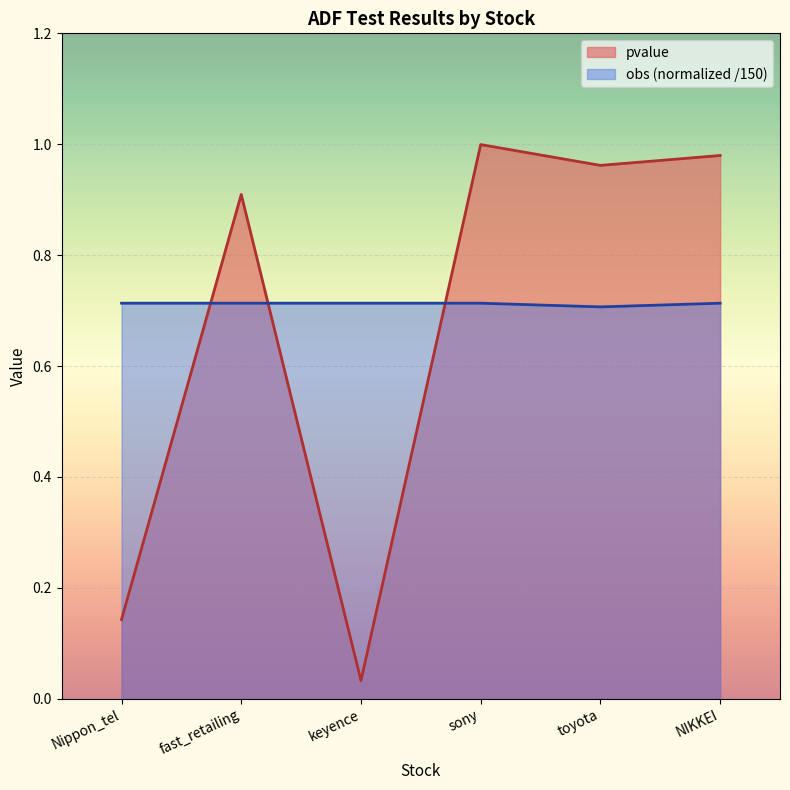

List the labels in order of obs value, largest first.

Nippon_tel, fast_retailing, keyence, sony, NIKKEI, toyota